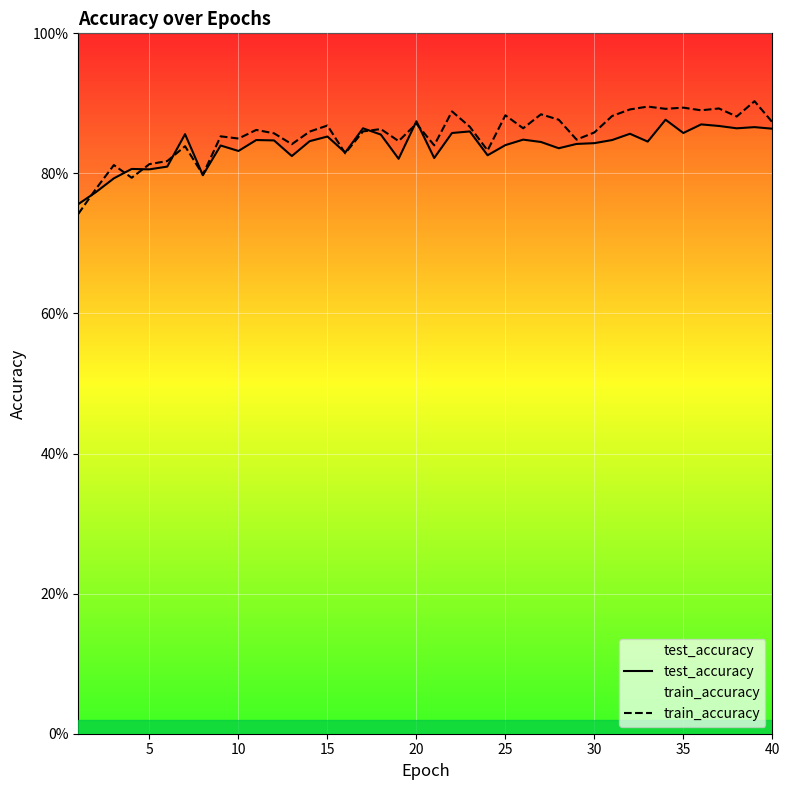

The test_accuracy series shows 0.5 at 40. True or false?

False